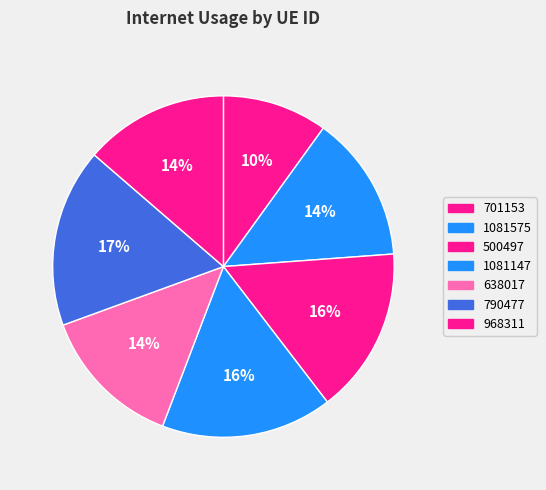

How many segments does this pie chart have?

7